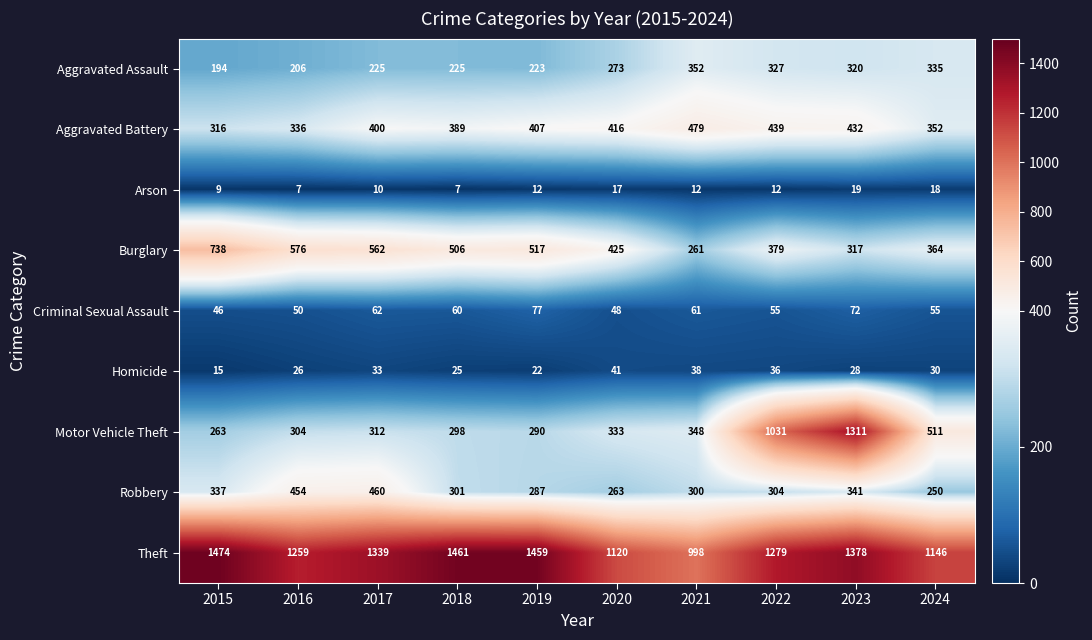

The value of Theft at 2024 is 1146. True or false?

True